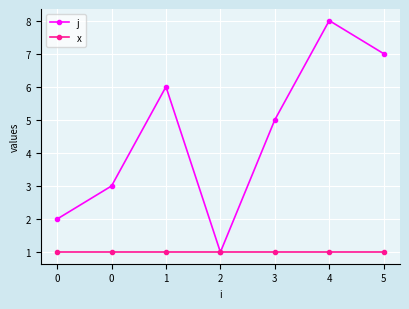

Between 0 and 2, which series saw the biggest shift?

j